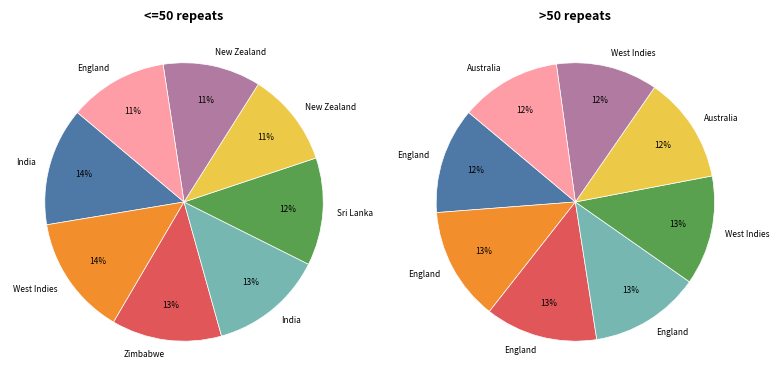

Is it true that 1 is 13% of the pie?

True